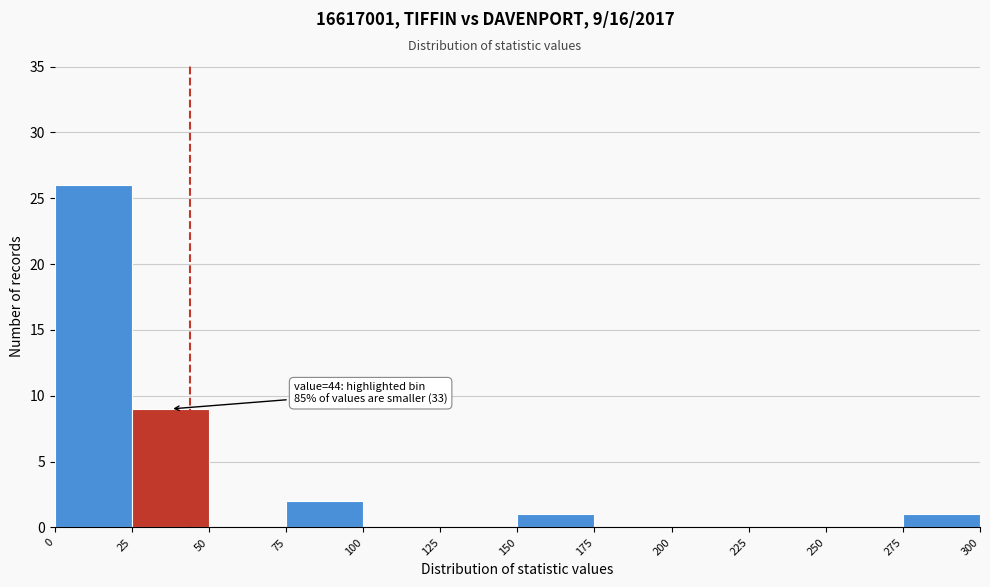

Over which range of the x-axis is the bar tallest?

0 to 25